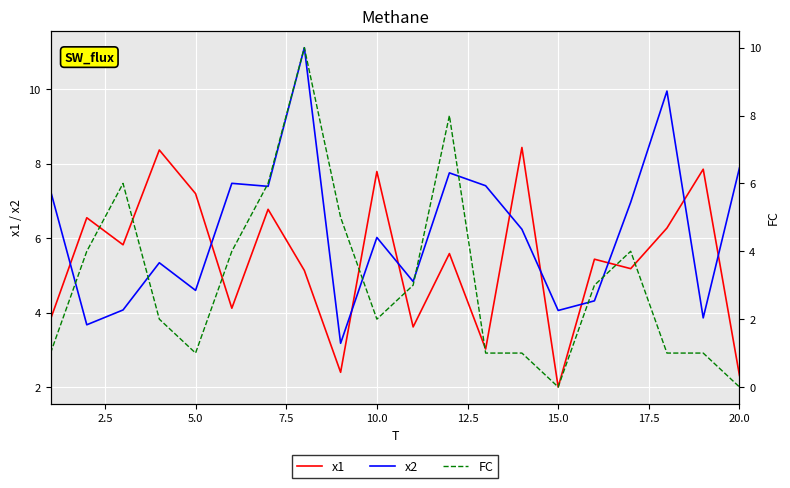

What is the minimum value for x1?

2.0